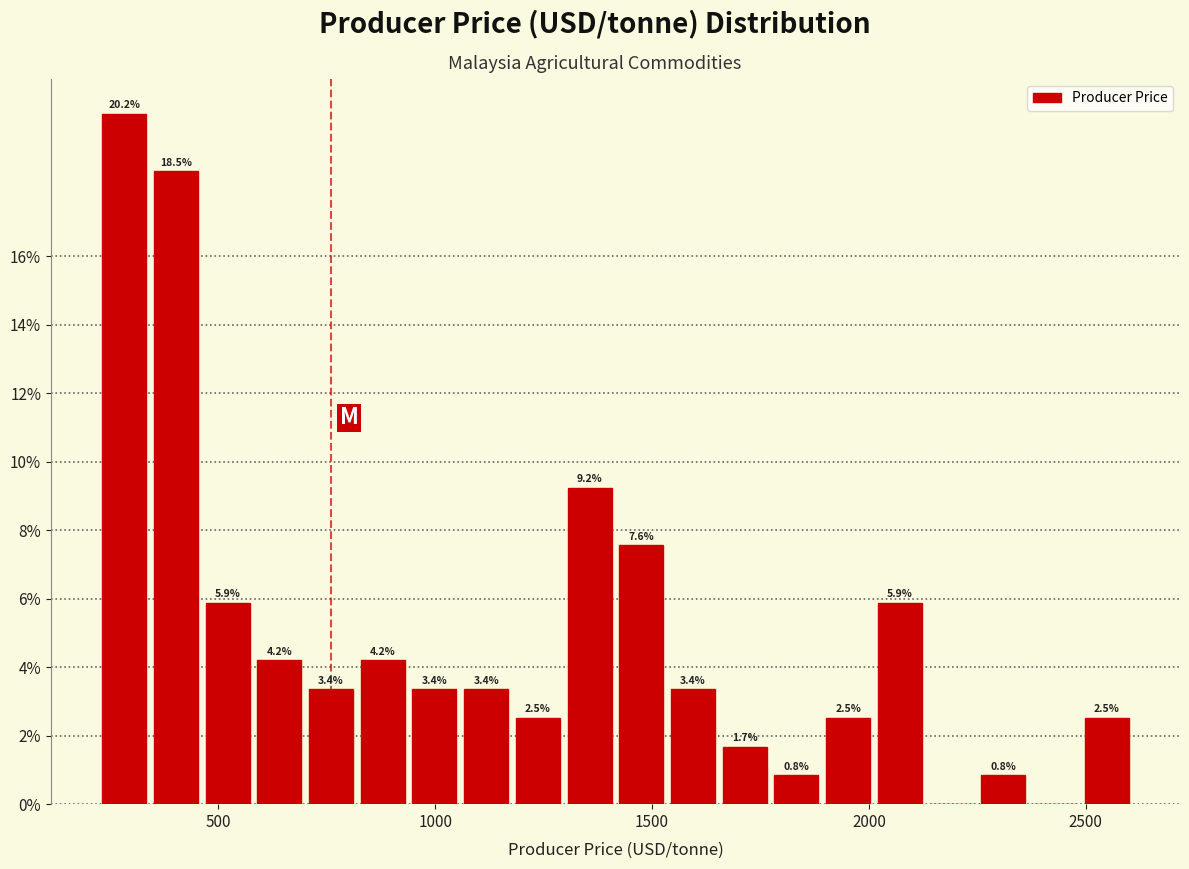

Around what value on the x-axis is the tallest bar? Give the approximate position of its centre, as read against the axis.

300